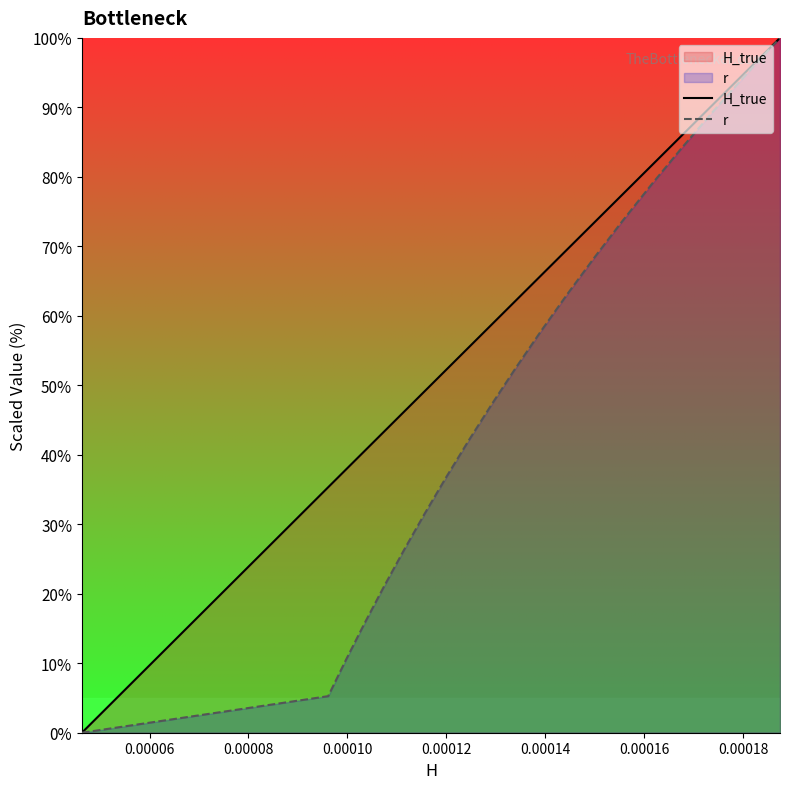

True or false: H_true has more than 1 points higher than both neighbors.

False